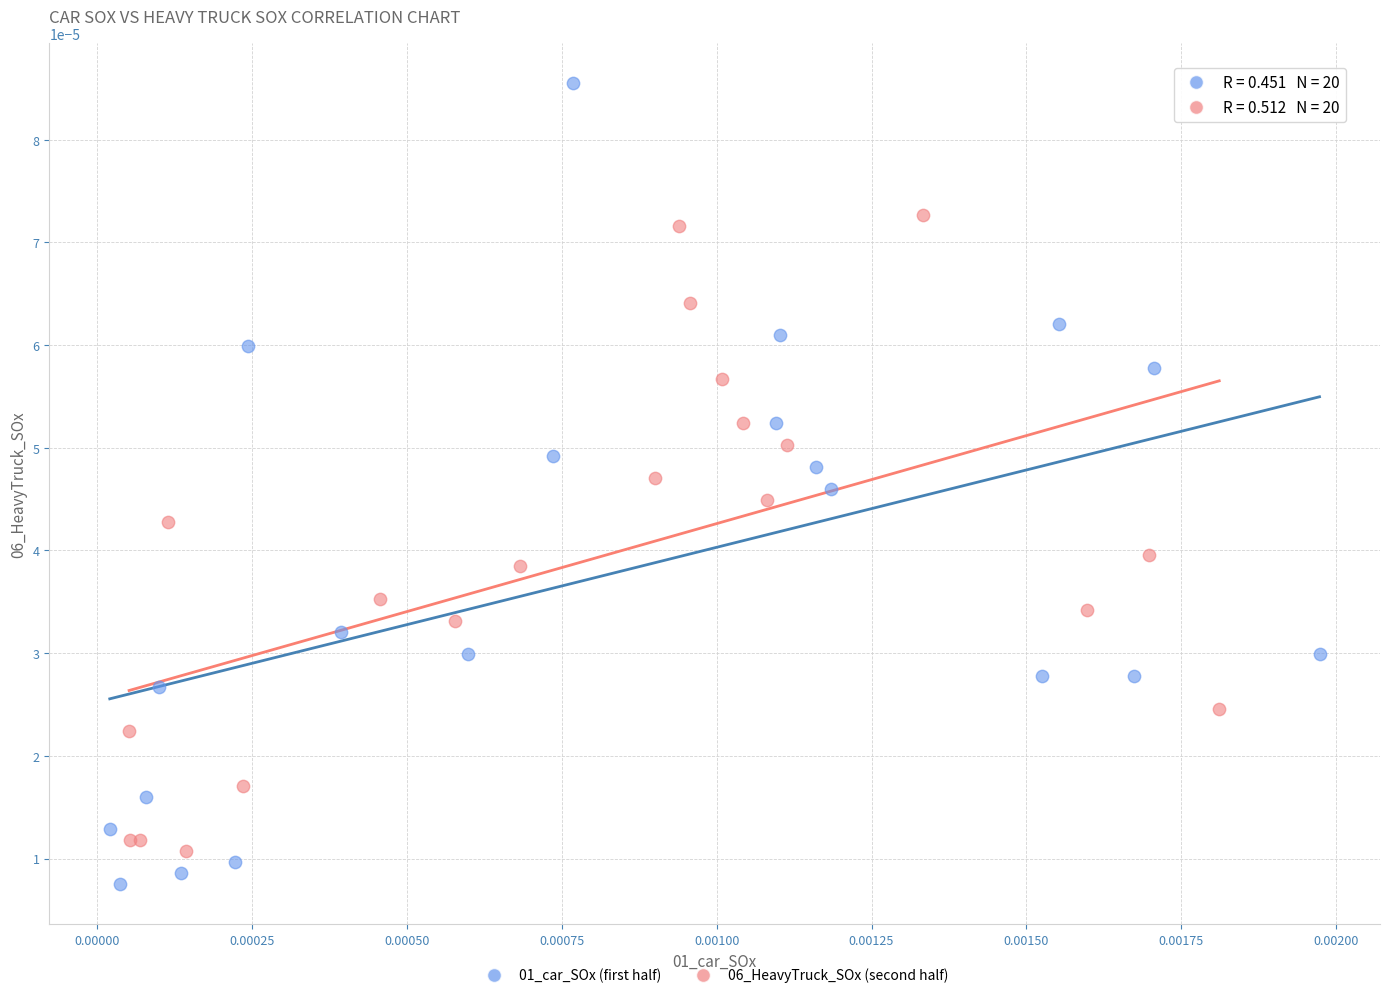

Which series contains the highest Y value?

01_car_SOx (first half)